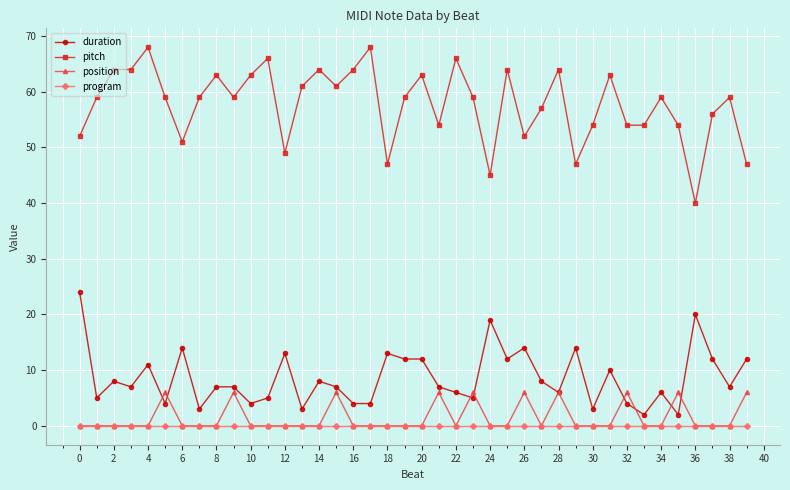

How many data points does each series have?

40